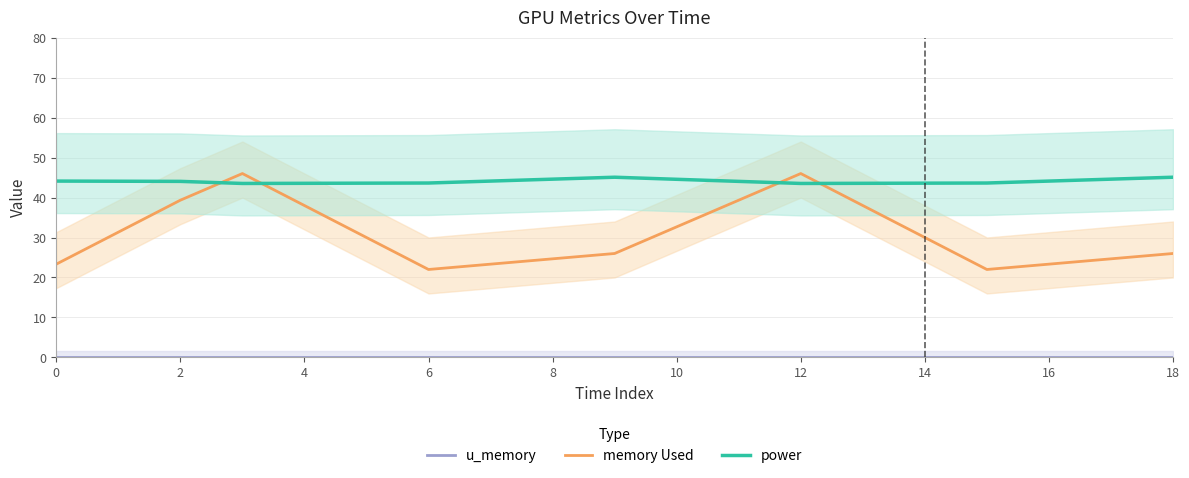

What is the maximum value for power?

45.1